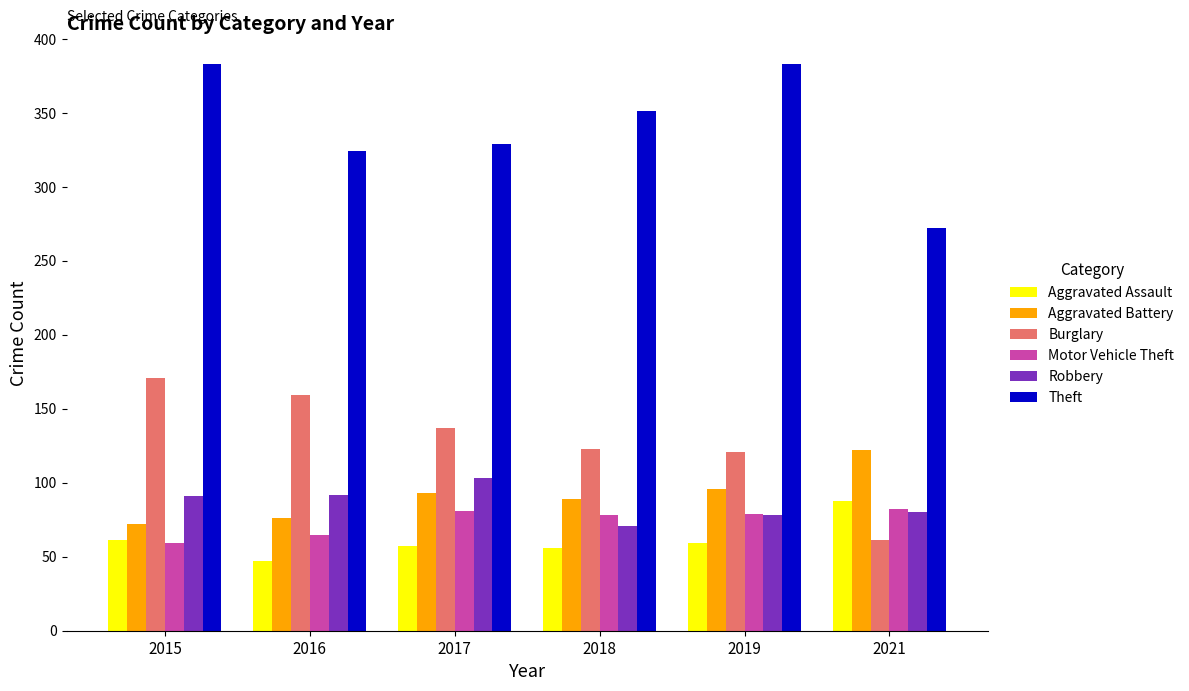

At how many categories does at least one series exceed 145?

6